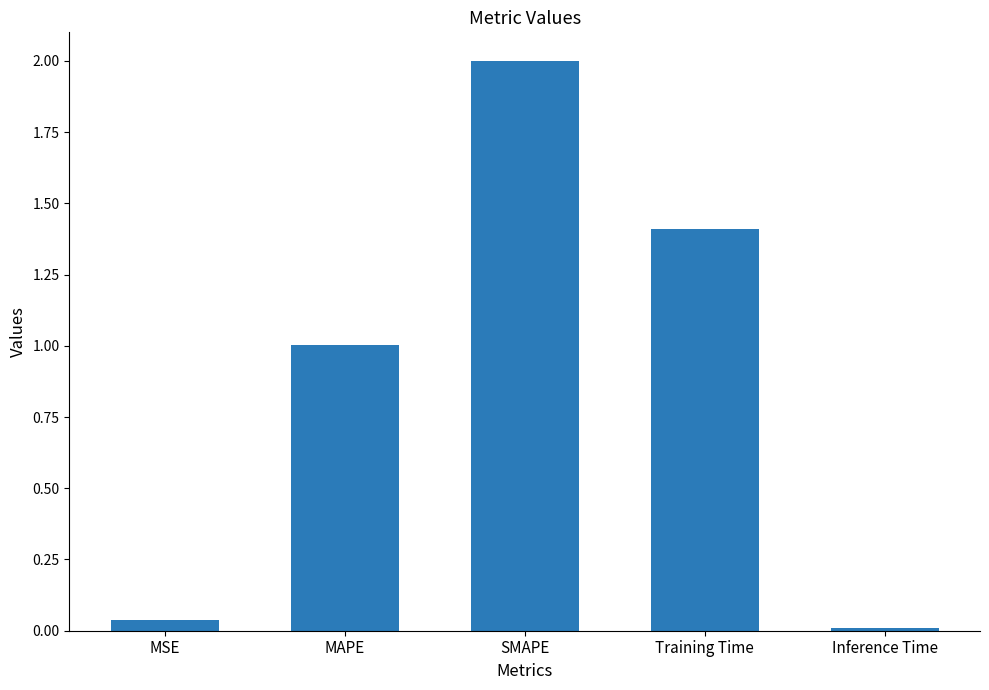

What is the label of the 5th bar from the left?

Inference Time